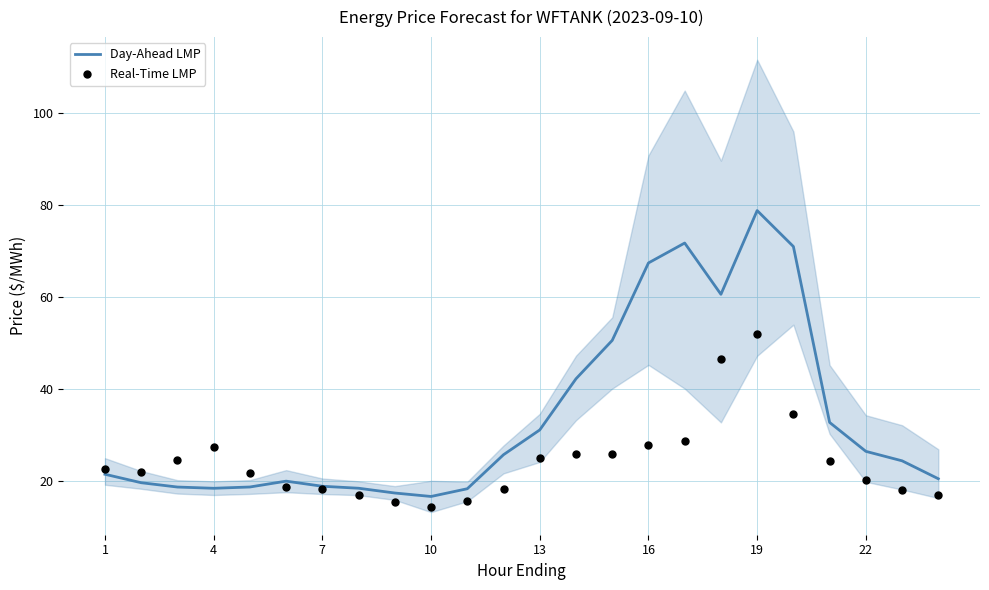

True or false: Day-Ahead LMP has a value of 12.9 at 7.

False